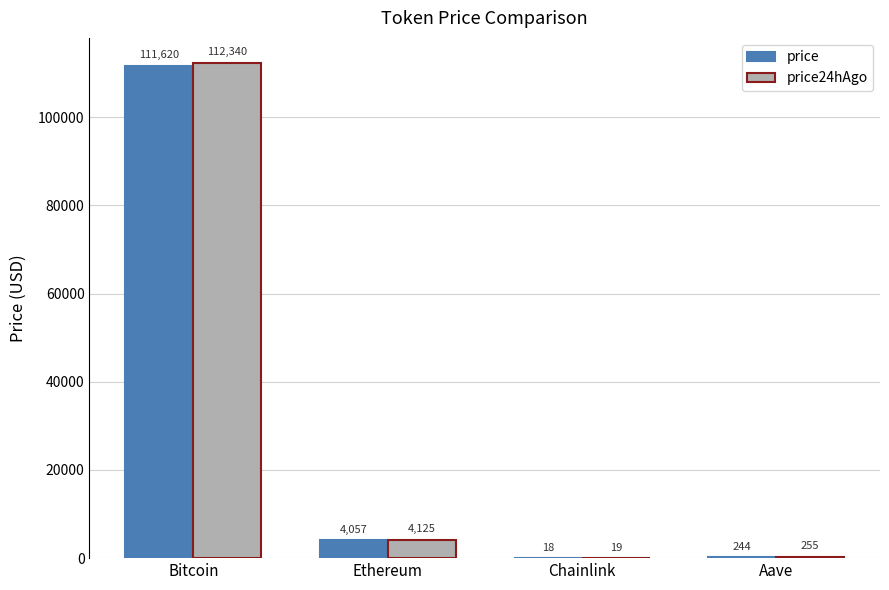

What is the maximum value shown in the chart?

112340.0